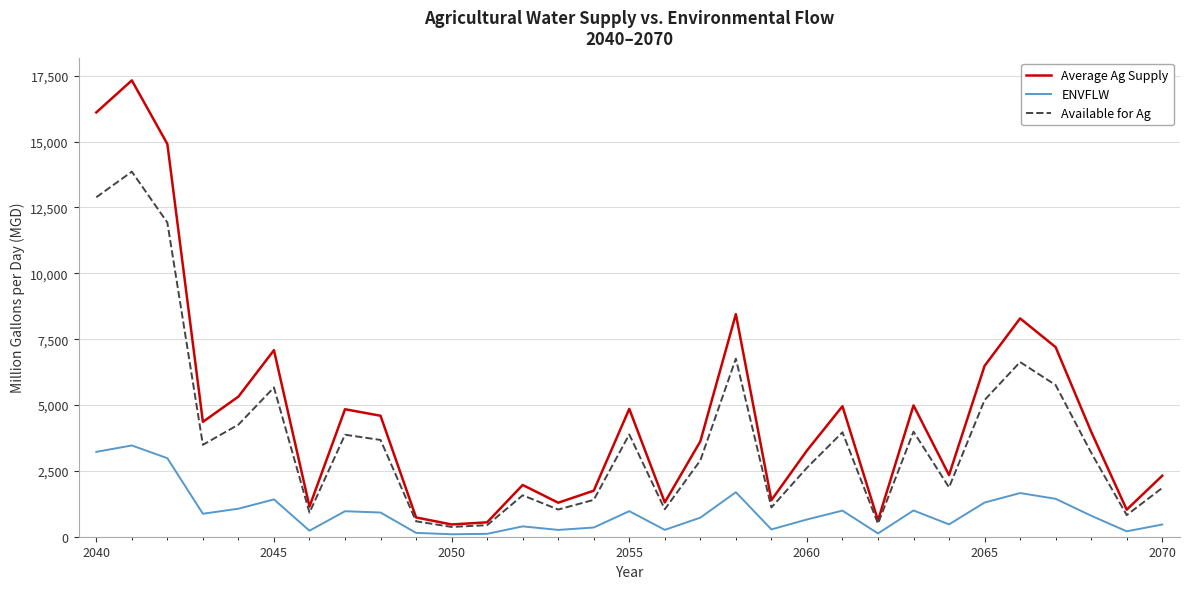

Which series has the widest spread of values?

Average Ag Supply